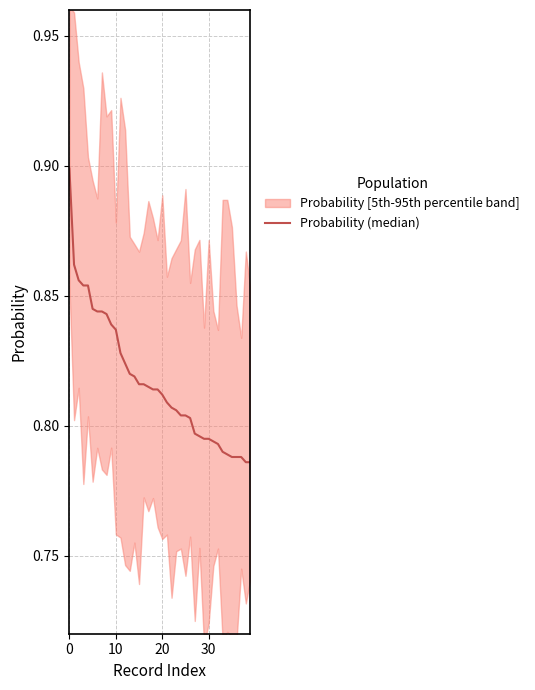

What is the label of the 28th point from the right?

12